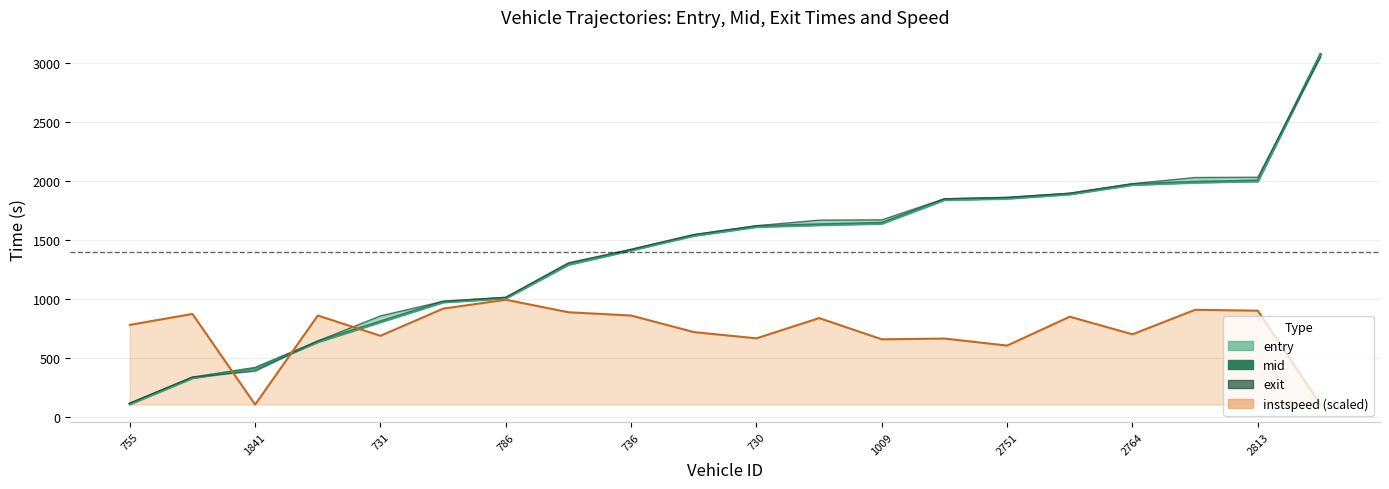

What position from the left is 2813?

19